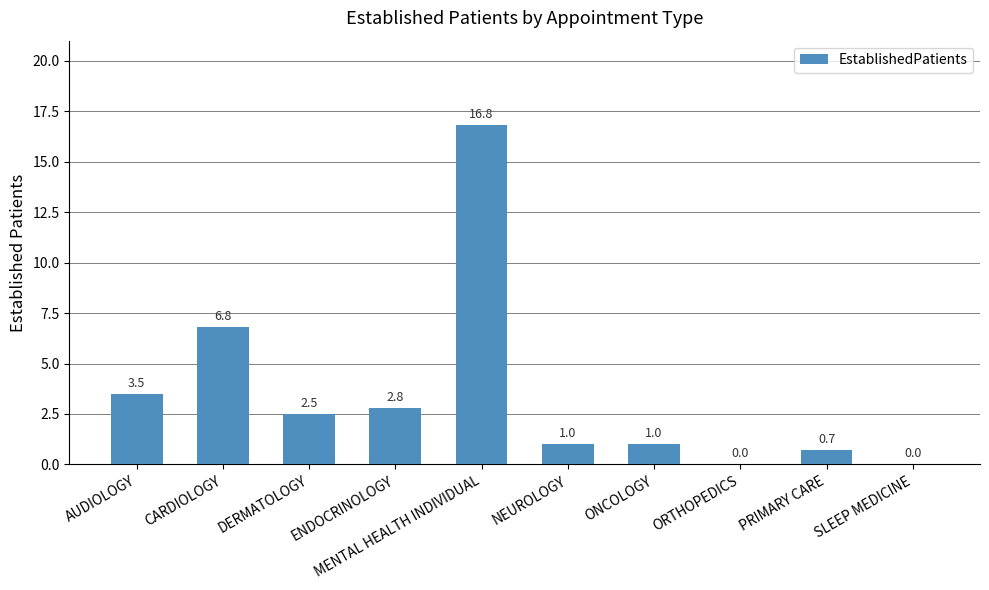

Is it true that the value at ENDOCRINOLOGY is 2.8?

True